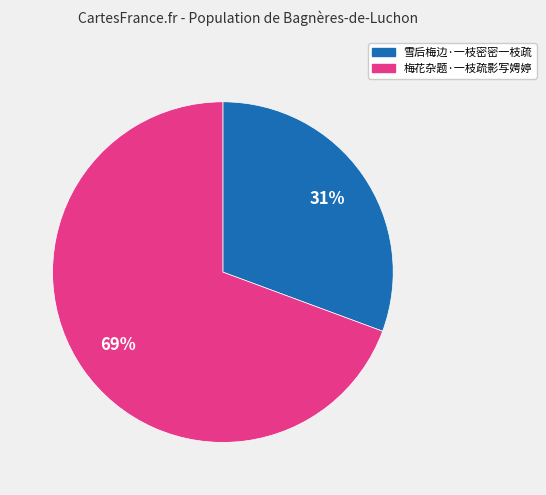

Do 梅花杂题·一枝疏影写娉婷 and 雪后梅边·一枝密密一枝疏 together represent more than half of the pie?

Yes